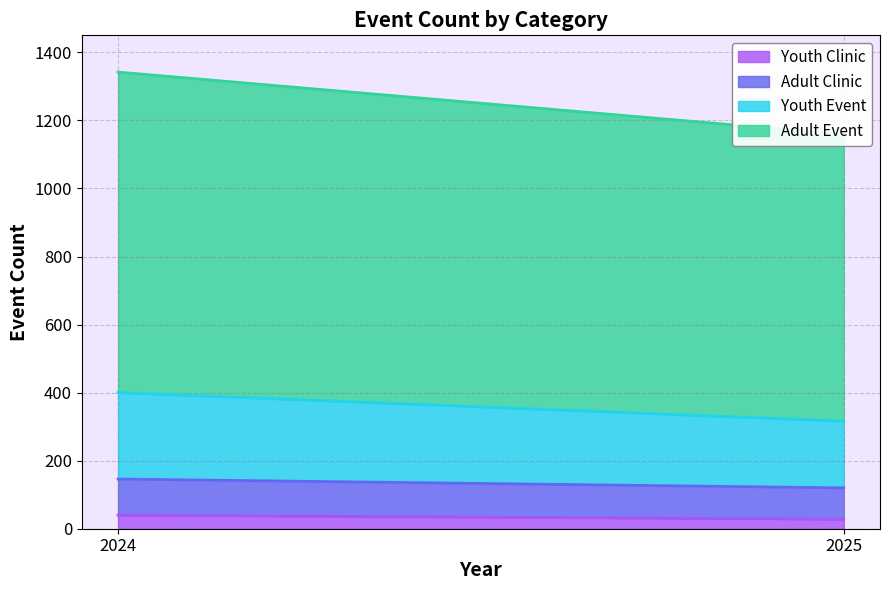

What is the value of the Youth Clinic point at the 1st from the left?

40